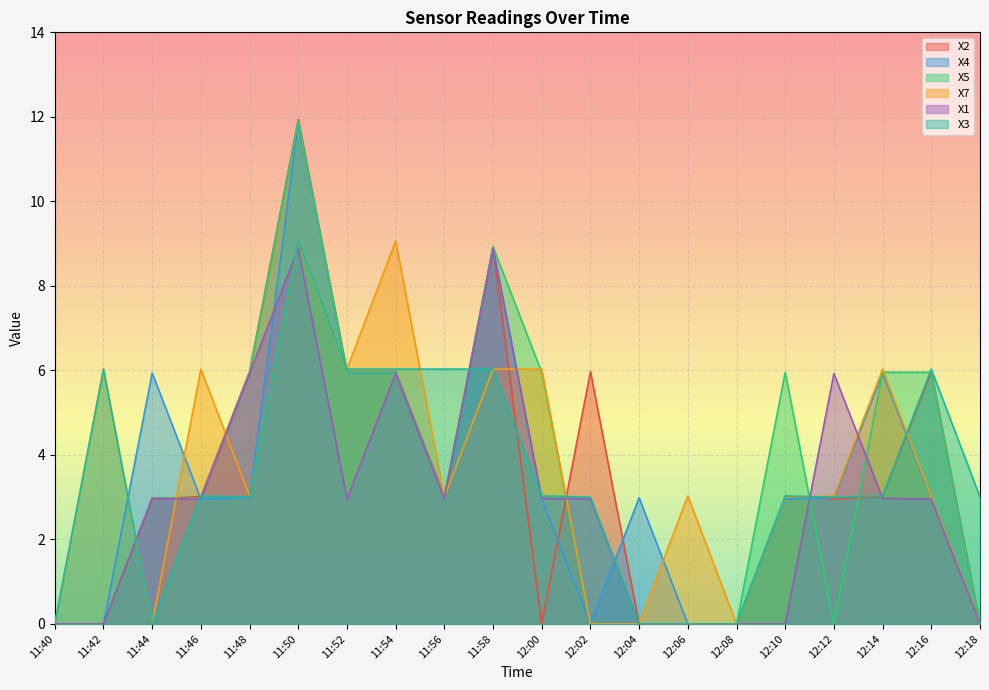

Reading left to right, extract all data points from this chart.

X2: 11:40=0.0	11:42=0.0	11:44=3.0	11:46=3.0	11:48=6.0	11:50=11.9	11:52=6.0	11:54=6.0	11:56=3.0	11:58=8.9	12:00=0.0	12:02=6.0	12:04=0.0	12:06=0.0	12:08=0.0	12:10=3.0	12:12=3.0	12:14=3.0	12:16=6.0	12:18=0.0
X4: 11:40=0.0	11:42=0.0	11:44=5.9	11:46=3.0	11:48=3.0	11:50=11.9	11:52=5.9	11:54=5.9	11:56=3.0	11:58=8.9	12:00=3.0	12:02=0.0	12:04=3.0	12:06=0.0	12:08=0.0	12:10=3.0	12:12=3.0	12:14=5.9	12:16=3.0	12:18=0.0
X5: 11:40=0.0	11:42=0.0	11:44=3.0	11:46=3.0	11:48=6.0	11:50=11.9	11:52=6.0	11:54=6.0	11:56=3.0	11:58=8.9	12:00=6.0	12:02=0.0	12:04=0.0	12:06=0.0	12:08=0.0	12:10=6.0	12:12=0.0	12:14=6.0	12:16=6.0	12:18=0.0
X7: 11:40=0.0	11:42=6.0	11:44=0.0	11:46=6.0	11:48=3.0	11:50=9.0	11:52=6.0	11:54=9.1	11:56=3.0	11:58=6.0	12:00=6.0	12:02=0.0	12:04=0.0	12:06=3.0	12:08=0.0	12:10=3.0	12:12=3.0	12:14=6.0	12:16=3.0	12:18=0.0
X1: 11:40=0.0	11:42=0.0	11:44=3.0	11:46=3.0	11:48=5.9	11:50=8.9	11:52=3.0	11:54=5.9	11:56=3.0	11:58=8.9	12:00=3.0	12:02=3.0	12:04=0.0	12:06=0.0	12:08=0.0	12:10=0.0	12:12=5.9	12:14=3.0	12:16=3.0	12:18=0.0
X3: 11:40=0.0	11:42=6.0	11:44=0.0	11:46=3.0	11:48=3.0	11:50=9.1	11:52=6.0	11:54=6.0	11:56=6.0	11:58=6.0	12:00=3.0	12:02=3.0	12:04=0.0	12:06=0.0	12:08=0.0	12:10=3.0	12:12=3.0	12:14=3.0	12:16=6.0	12:18=3.0